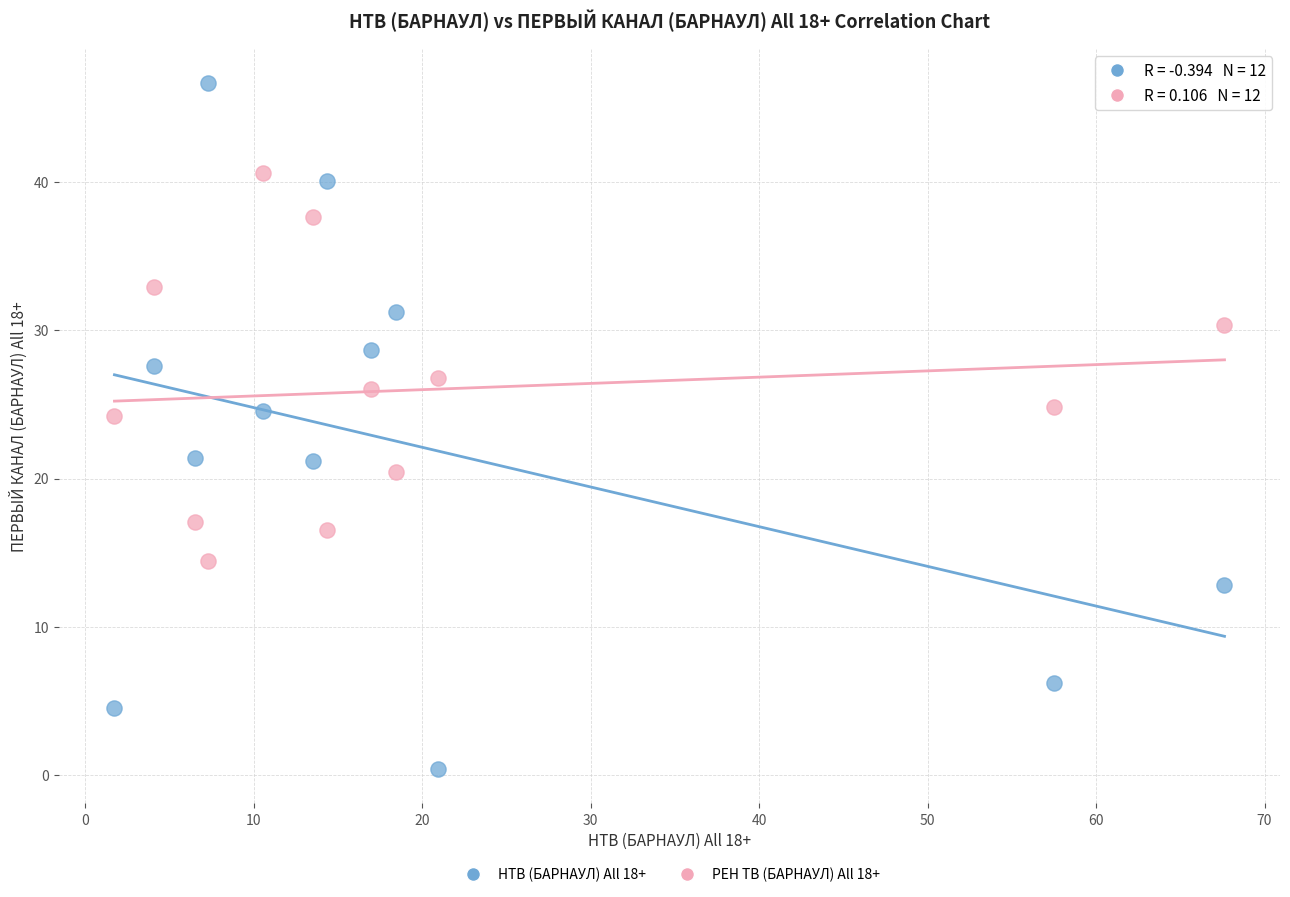

Which series contains the highest Y value?

НТВ (БАРНАУЛ) All 18+